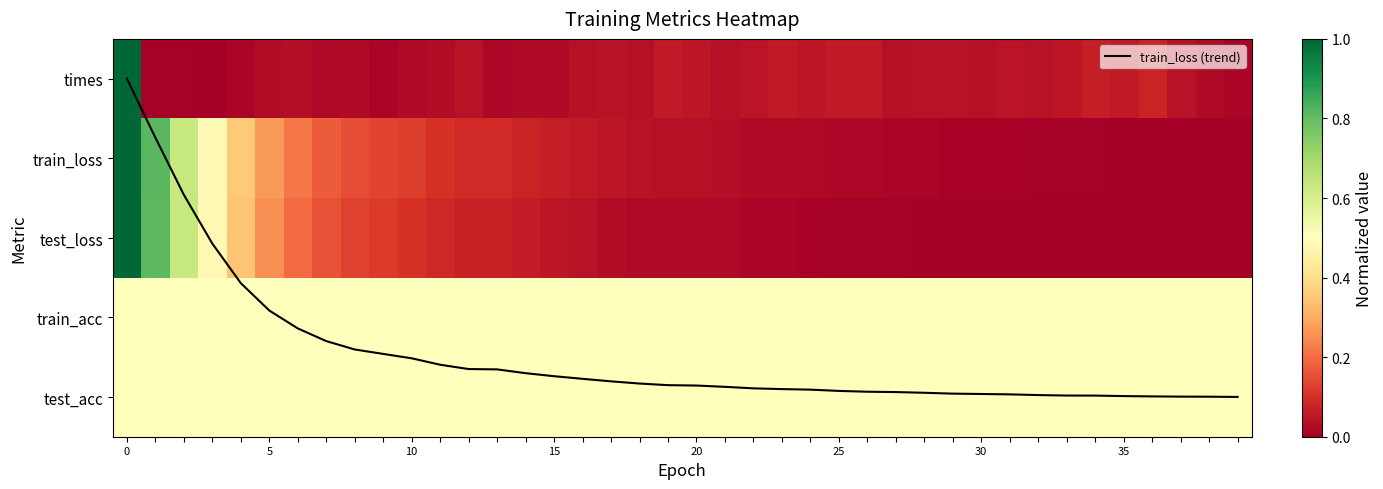

The value of test_loss at 20 is 0.0. True or false?

True